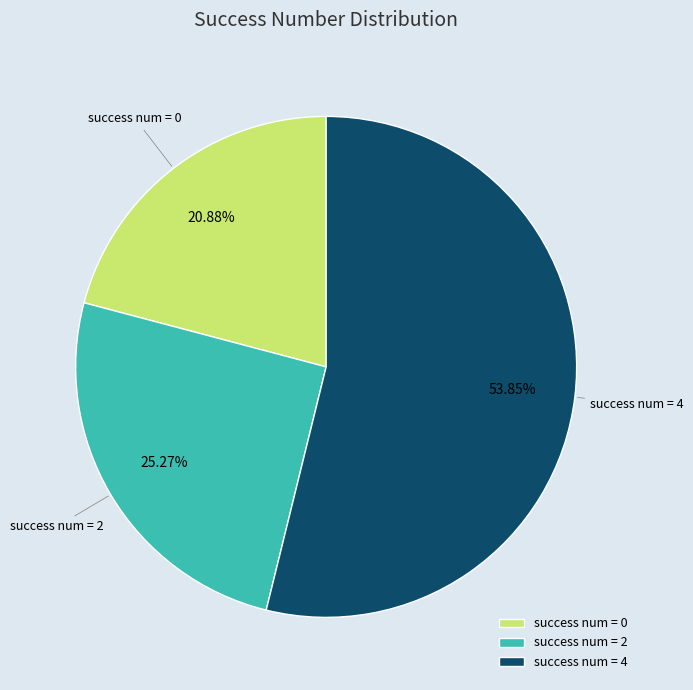

To the nearest percent, what is the average slice percentage?

33%